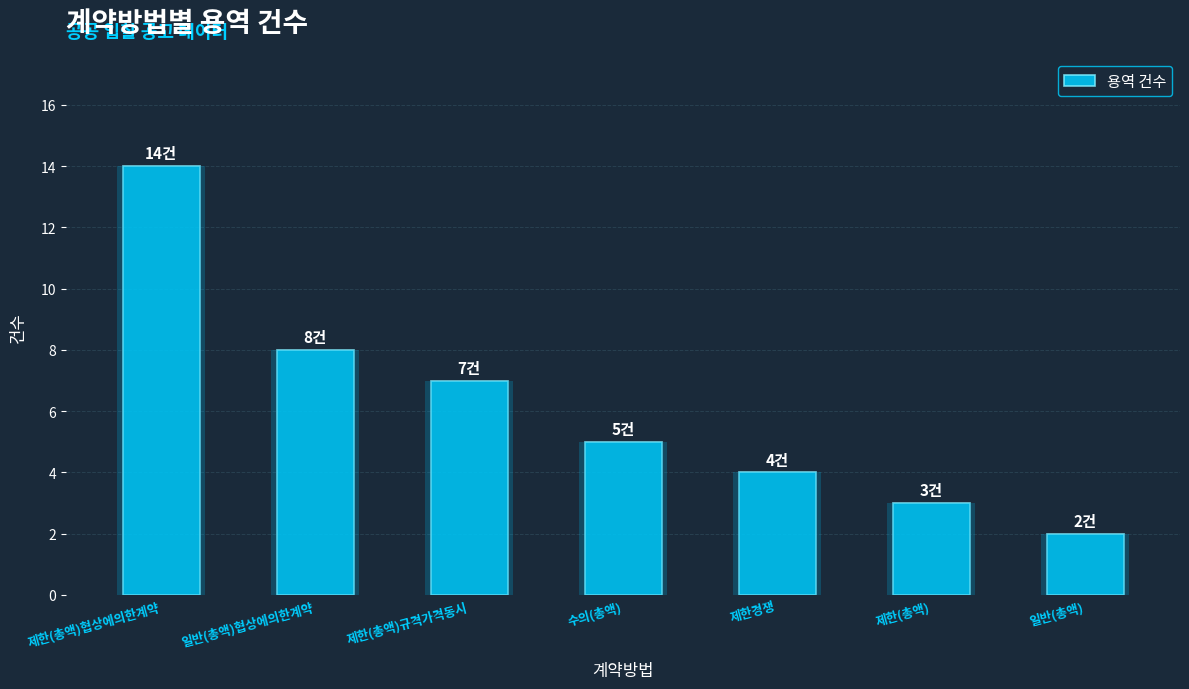

The value at 제한(총액) is 2. True or false?

False